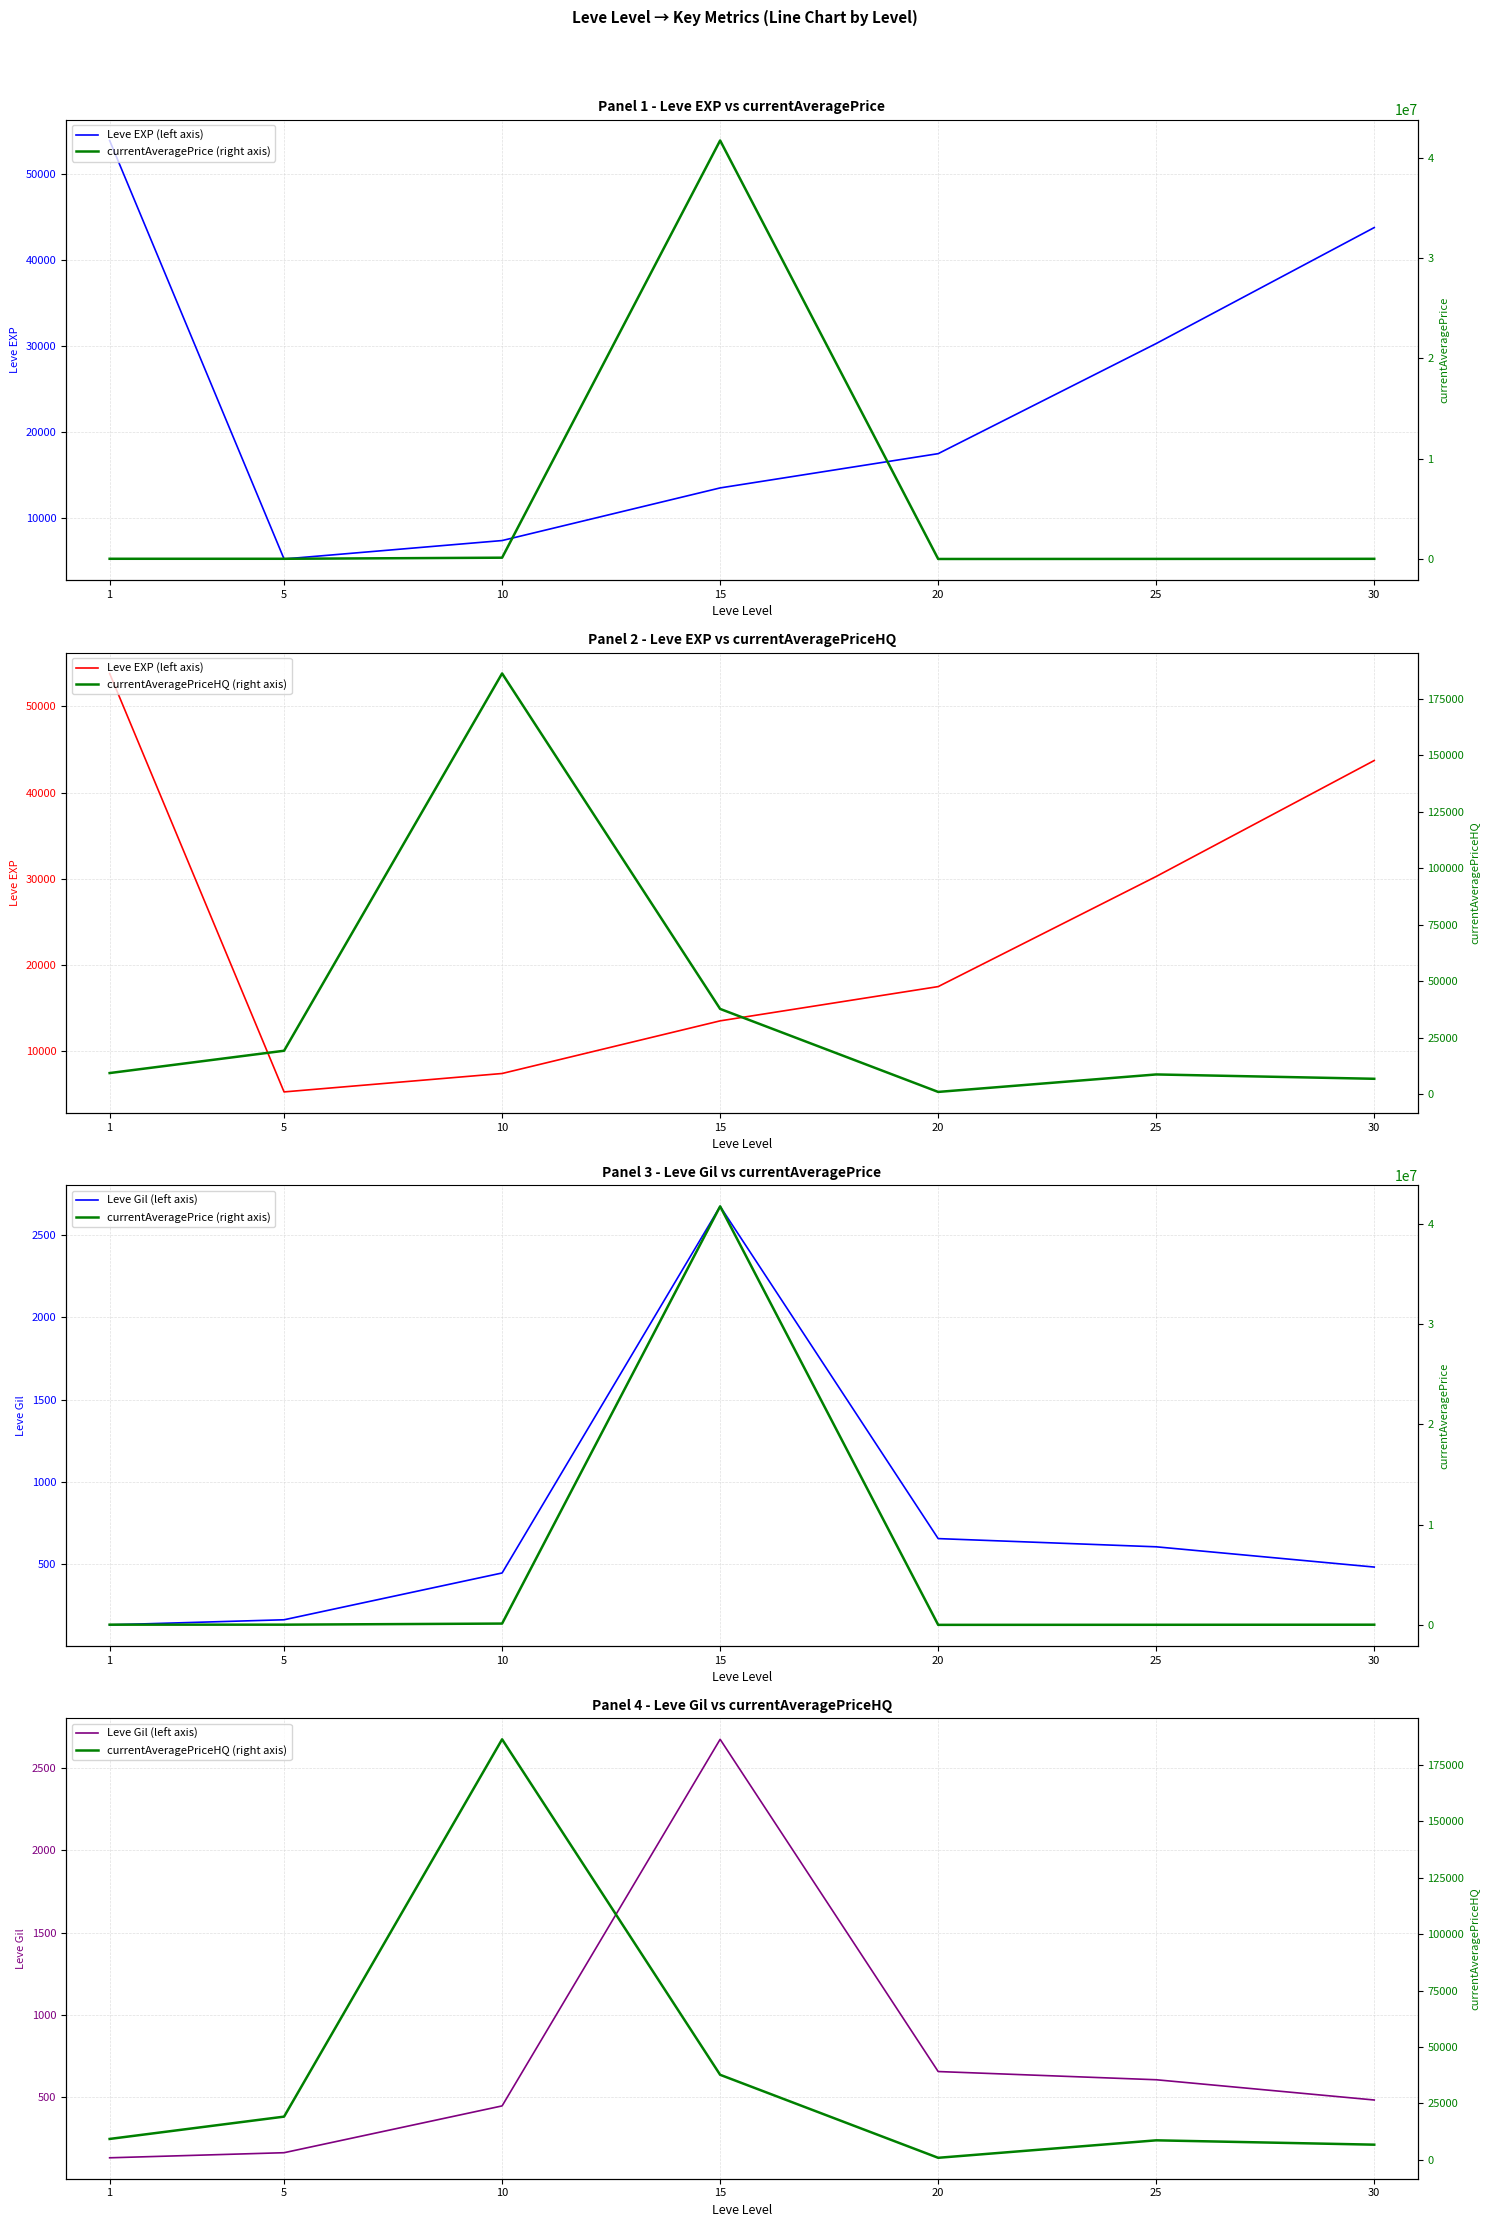

What is the minimum value shown in the chart?

128.0